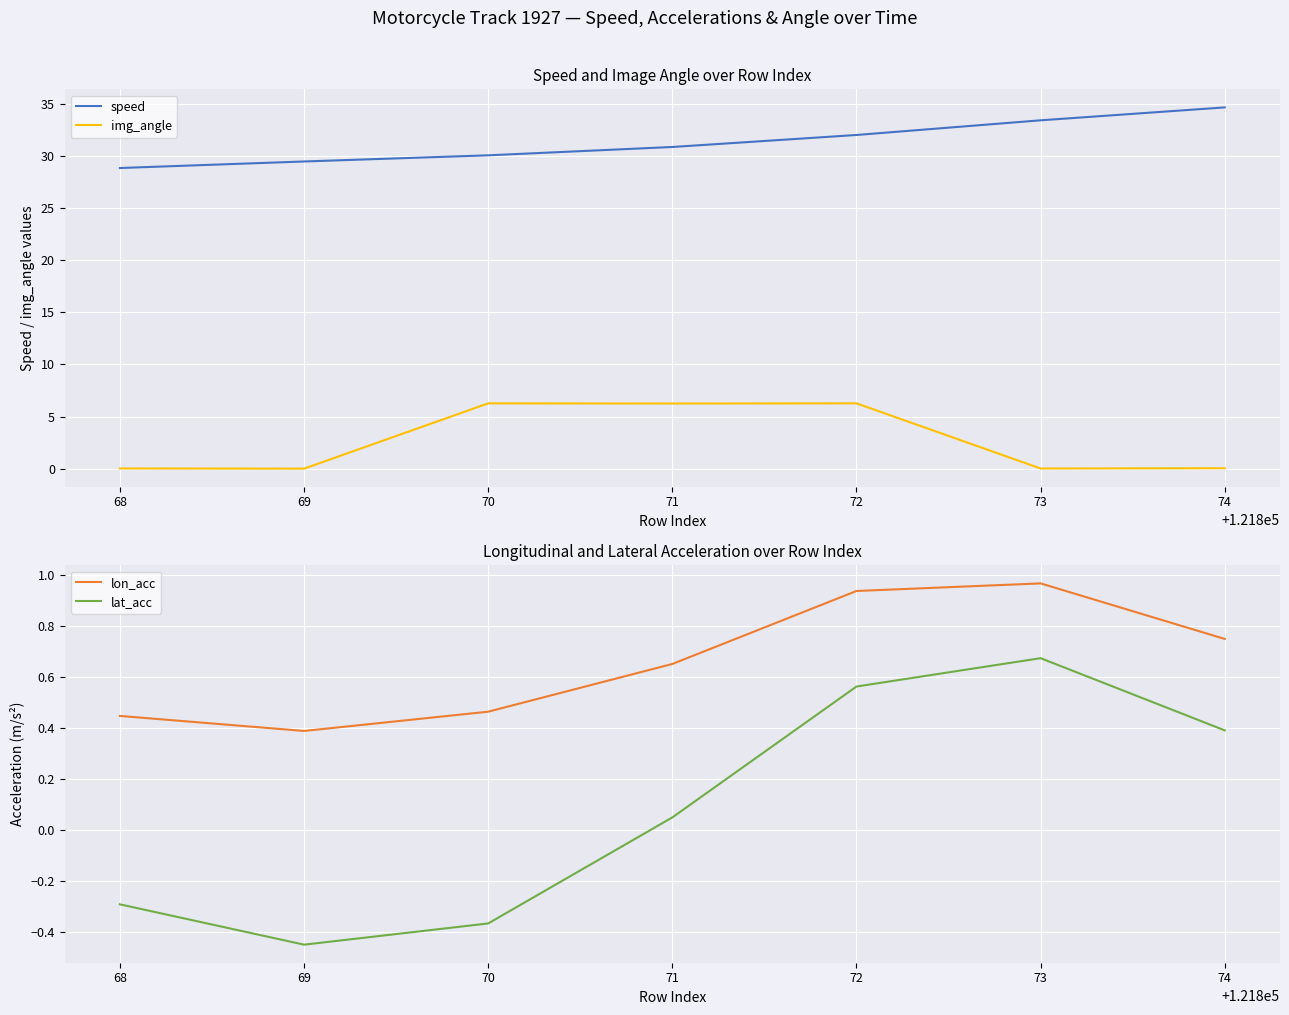

How many data points does each series have?

7